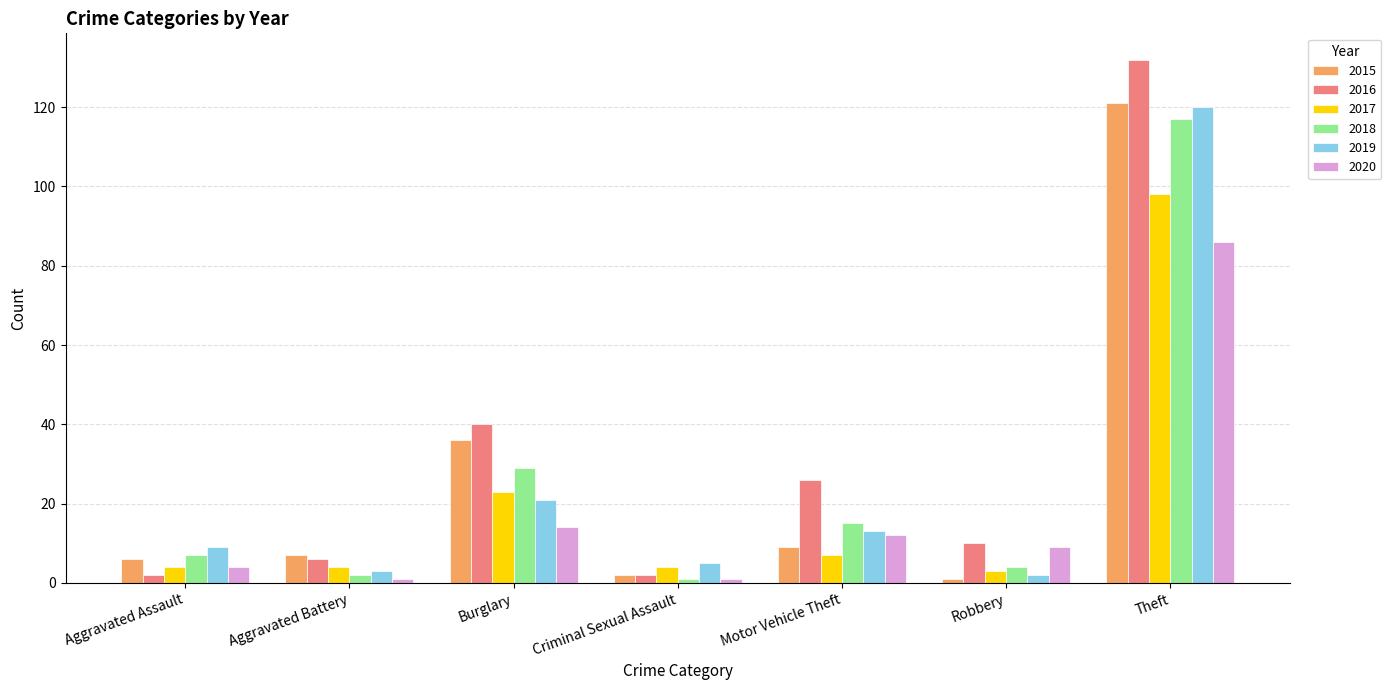

Reading left to right, transcribe all the data shown in this chart.

2015: 6	7	36	2	9	1	121
2016: 2	6	40	2	26	10	132
2017: 4	4	23	4	7	3	98
2018: 7	2	29	1	15	4	117
2019: 9	3	21	5	13	2	120
2020: 4	1	14	1	12	9	86